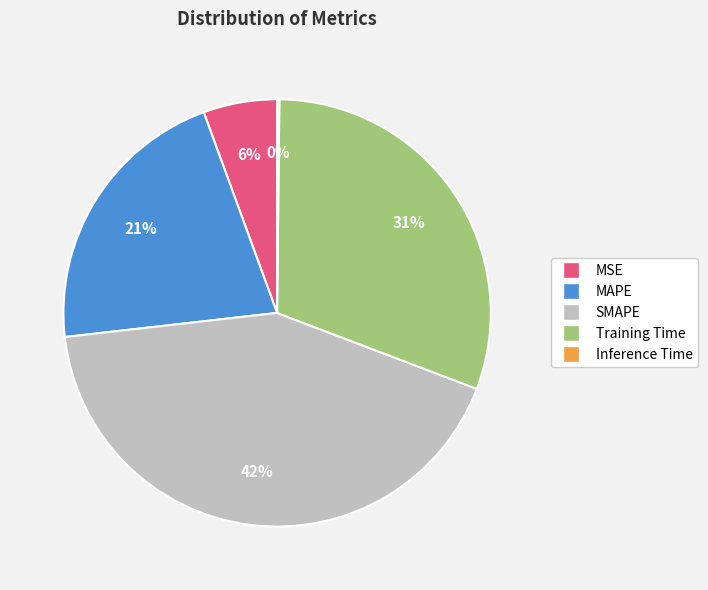

Combined, do SMAPE and MAPE account for over 50%?

Yes